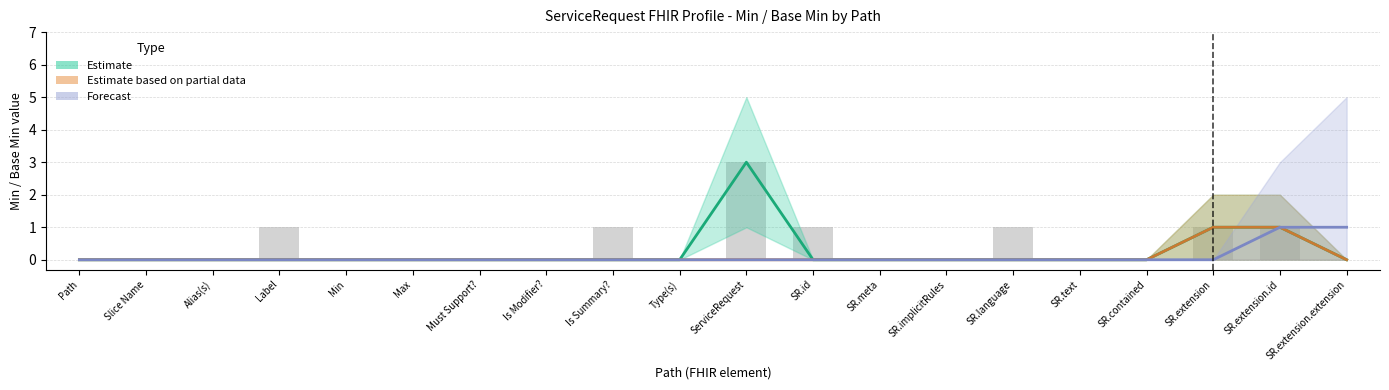

What is the sum of all values?

9